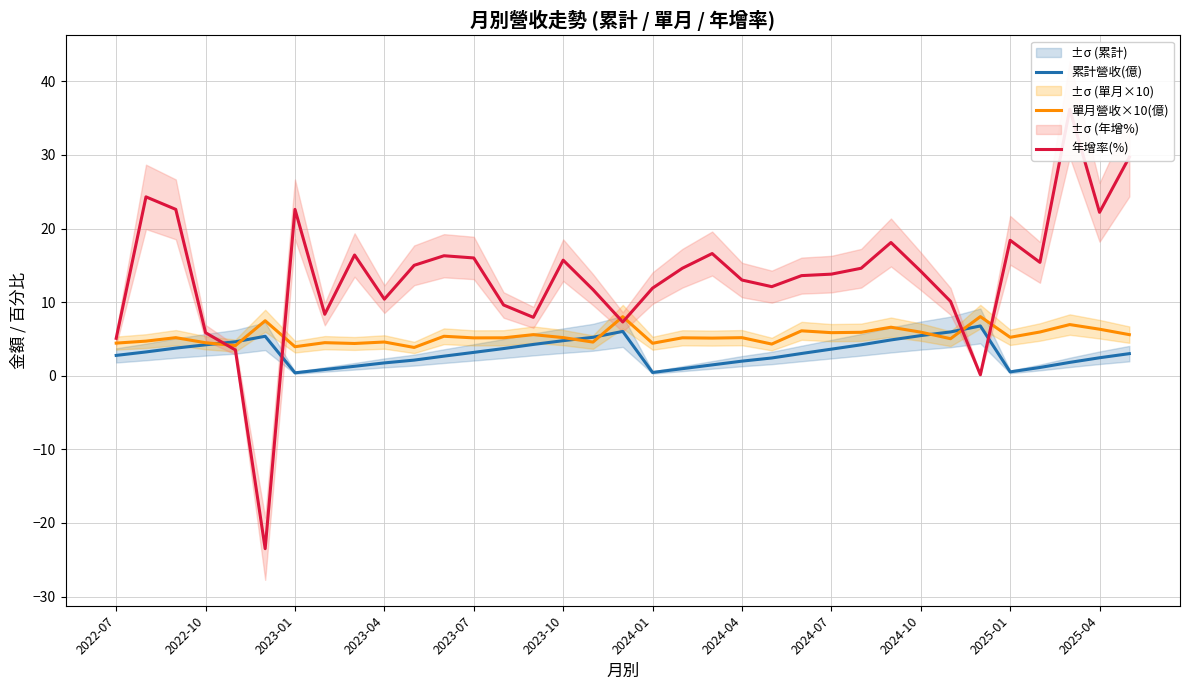

How many series are shown in this chart?

3